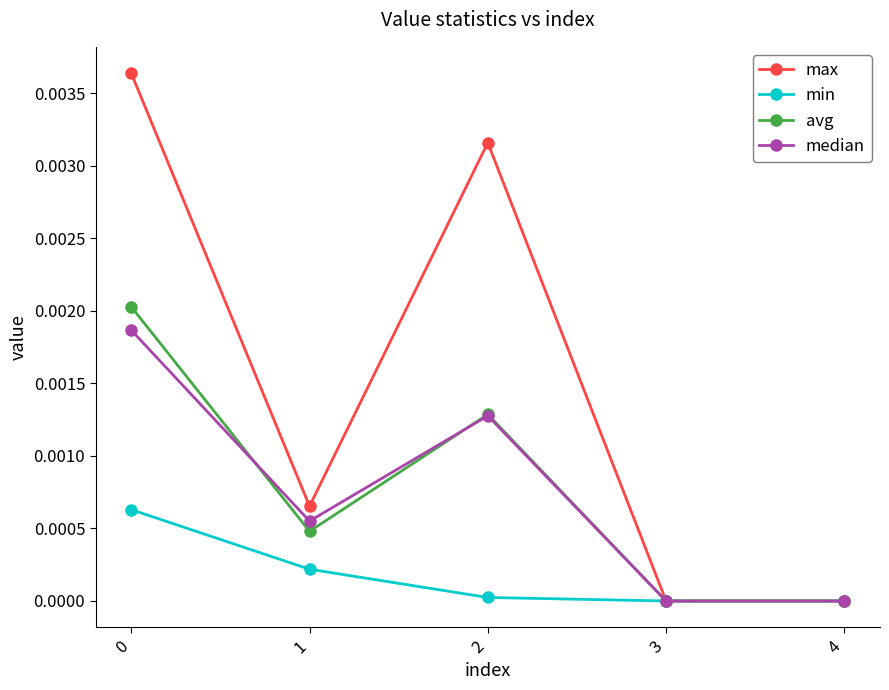

List the series in order of their peak value, lowest first.

min, median, avg, max